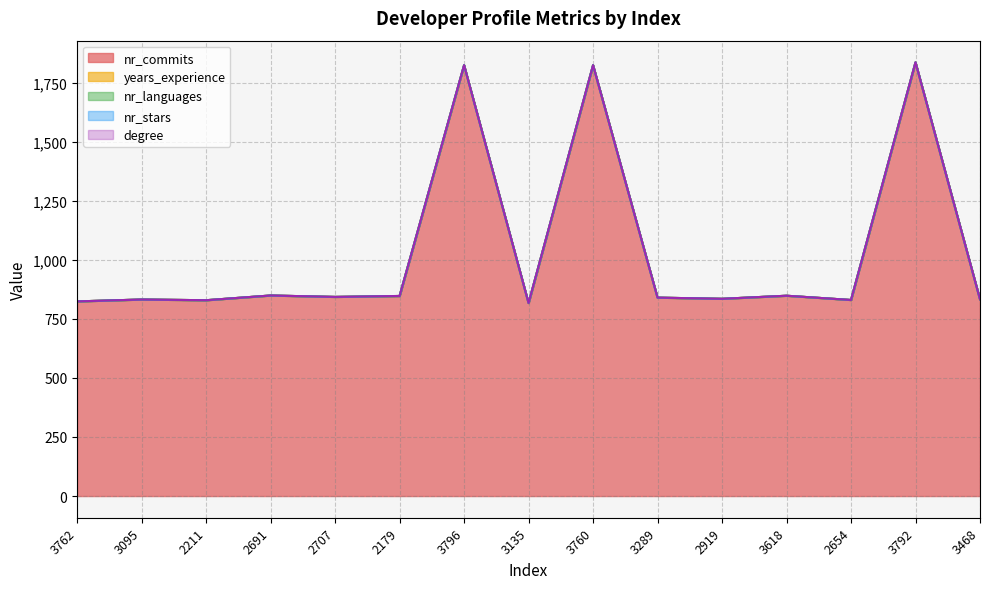

How many values in the nr_commits series exceed 840?

7